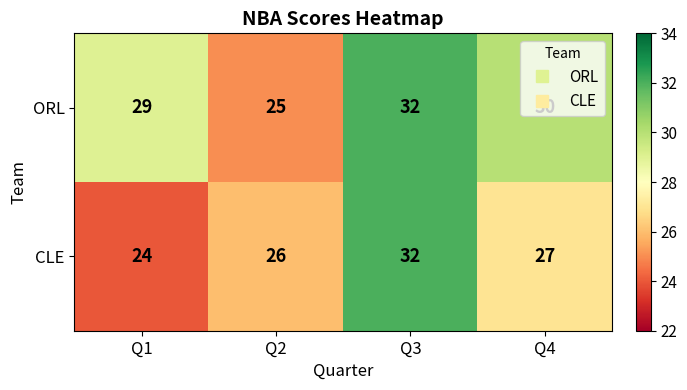

How many data points in ORL are less than 30?

2